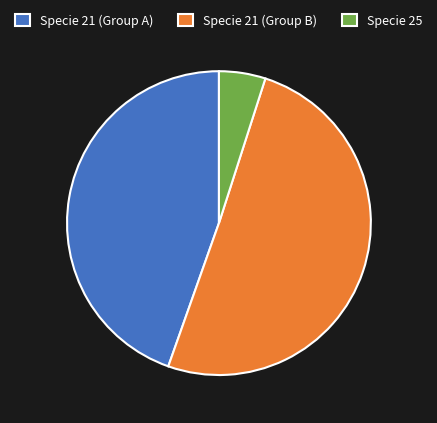

Do Specie 25 and Specie 21 (Group A) together represent more than half of the pie?

No